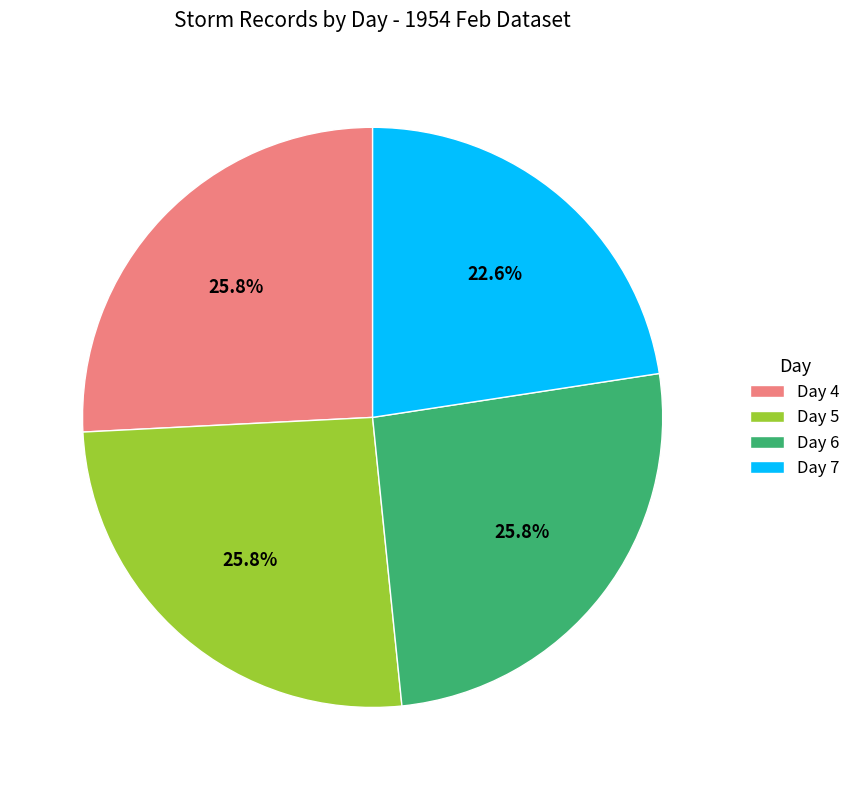

What percentage is NOT represented by Day 6?

74.2%